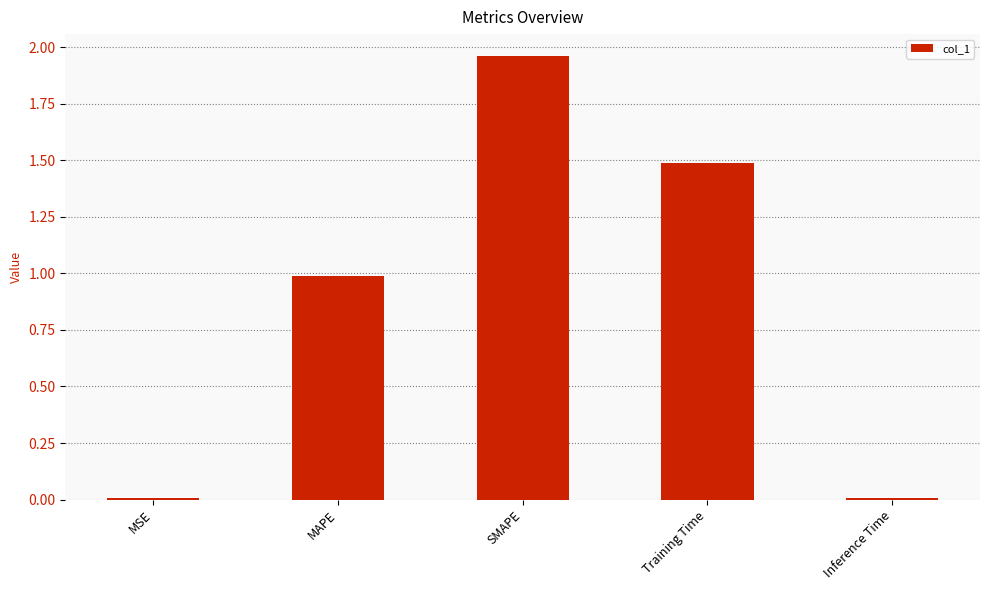

The value at MAPE is 0.3. True or false?

False